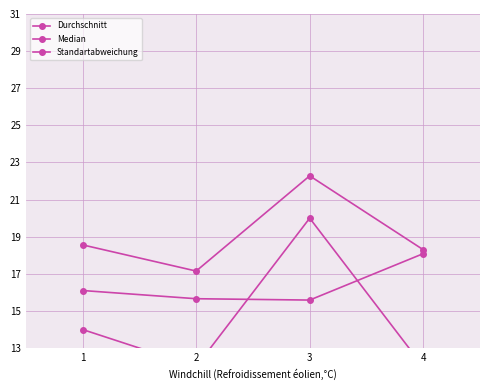

Rank the series by their average value, from lowest to highest.

Median, Standartabweichung, Durchschnitt